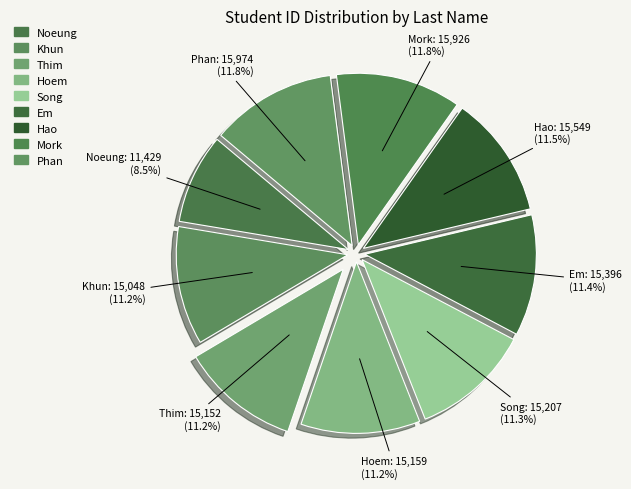

How many slices are in this pie chart?

9